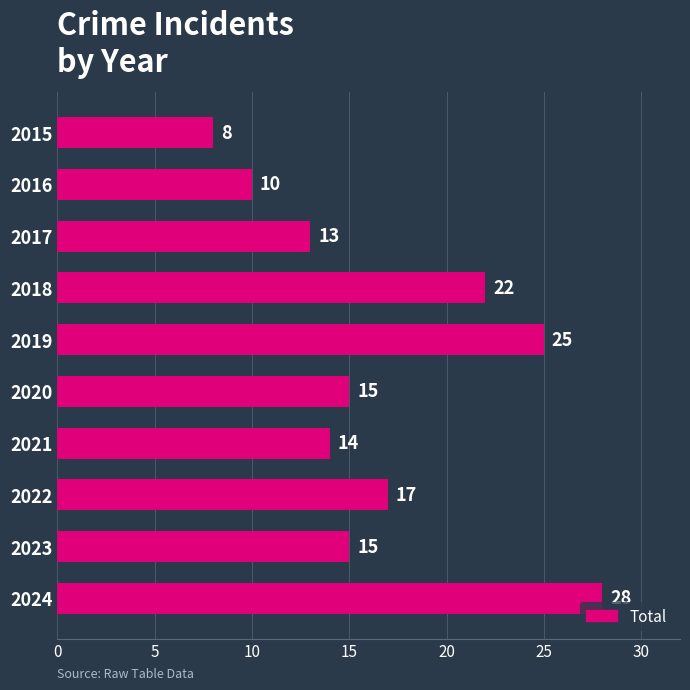

What is the change in value from 2015 to 2019?

+17